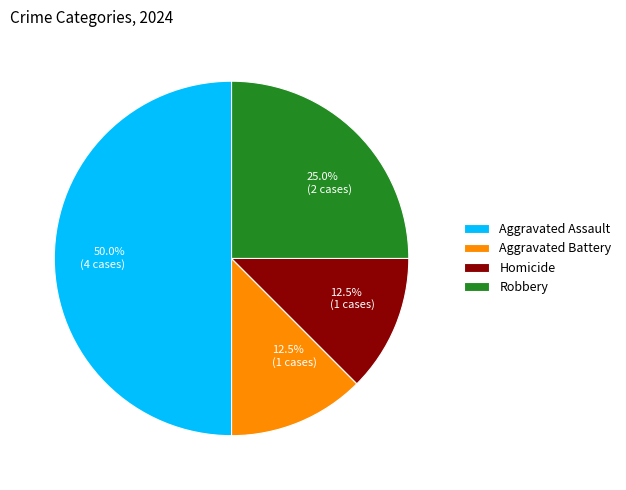

What percentage is the Aggravated Assault slice, to the nearest percent?

50%